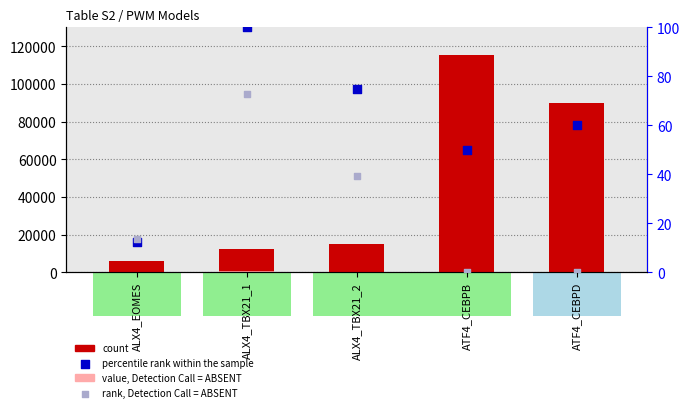

At which category is the sum across all series the highest?

ATF4_CEBPB